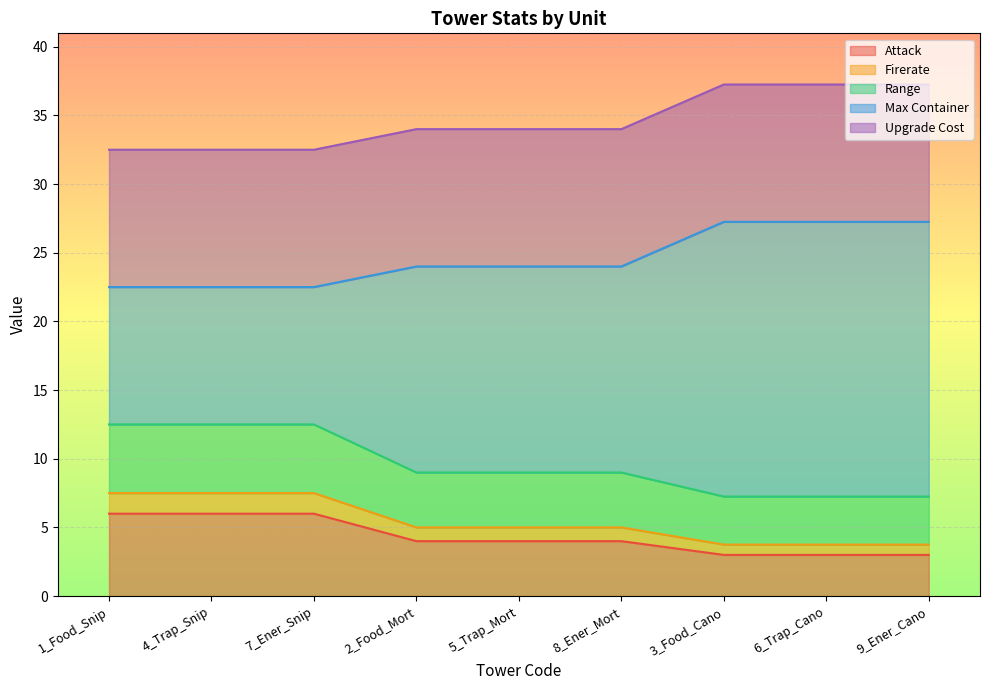

True or false: Attack and Range cross at least once.

False